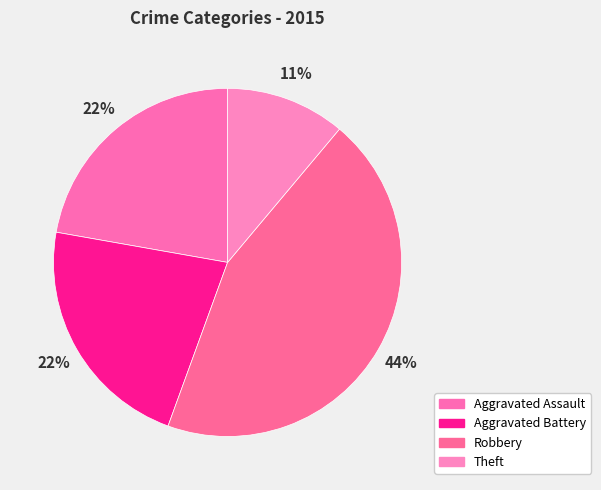

How many segments does this pie chart have?

4